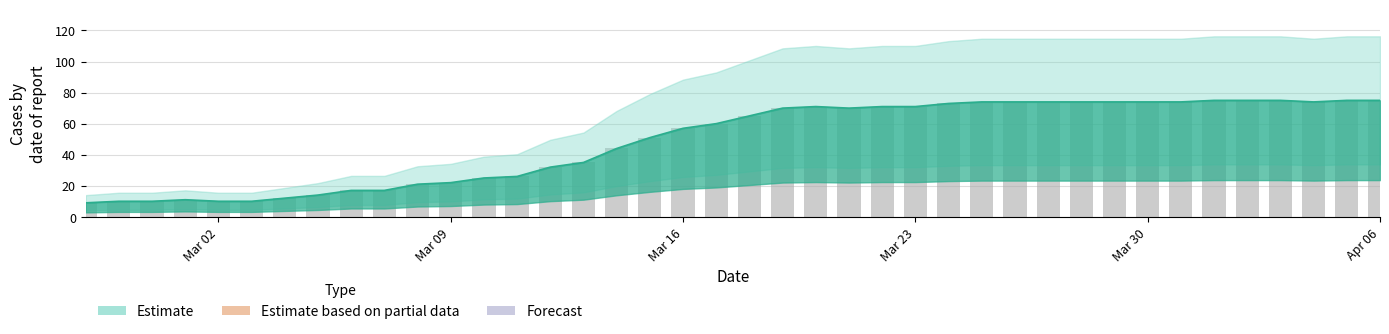

The value at 2020-02-28 is 6. True or false?

False